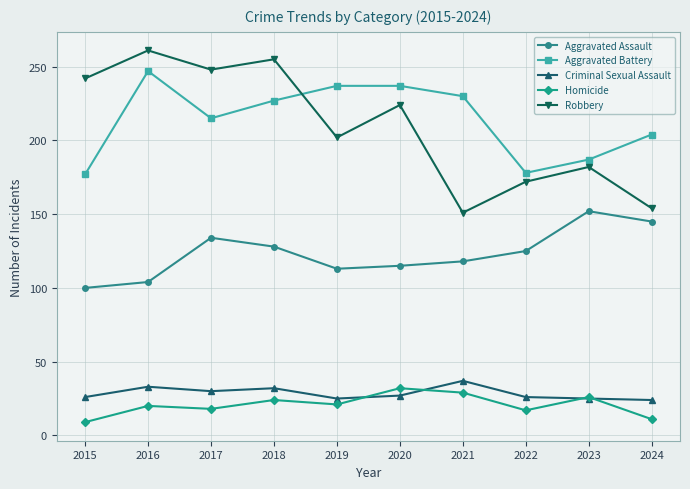

How many categories are shown in the chart?

10